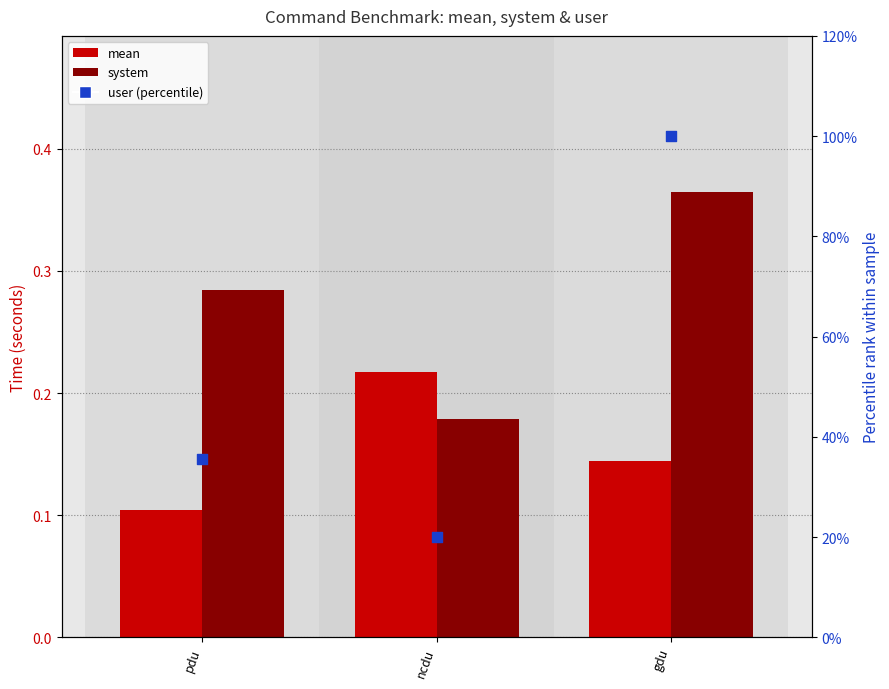

Which series has the widest spread of Y values?

user (percentile)